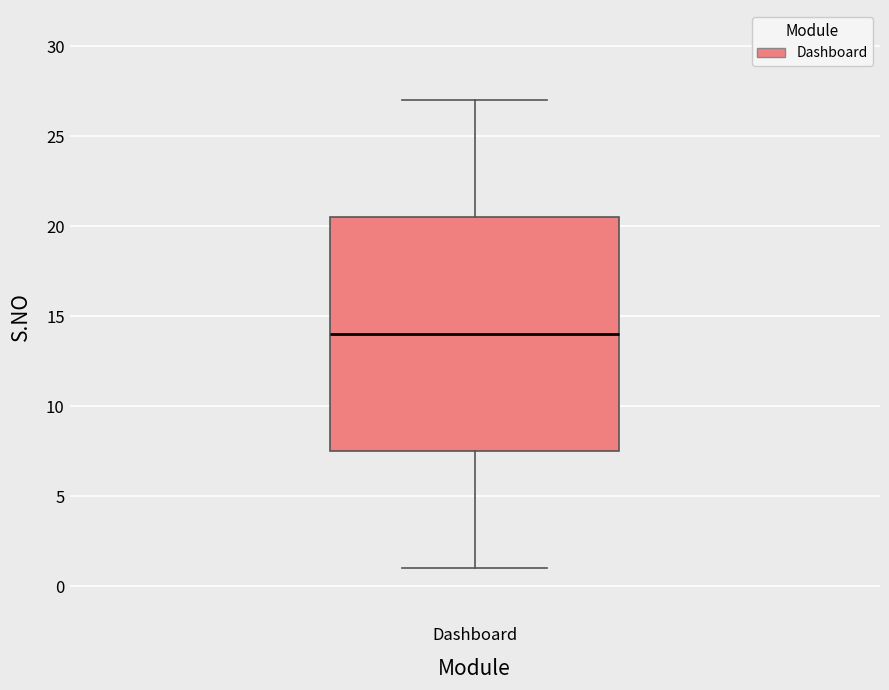

Read this box plot against the y-axis: the position of the median line, the range covered by the box, and the ends of both whiskers. The values are not printed on the chart, so give them approximately, as read against the axis.

median 14.0, box 7.5 to 20.5, whiskers 1.0 to 27.0